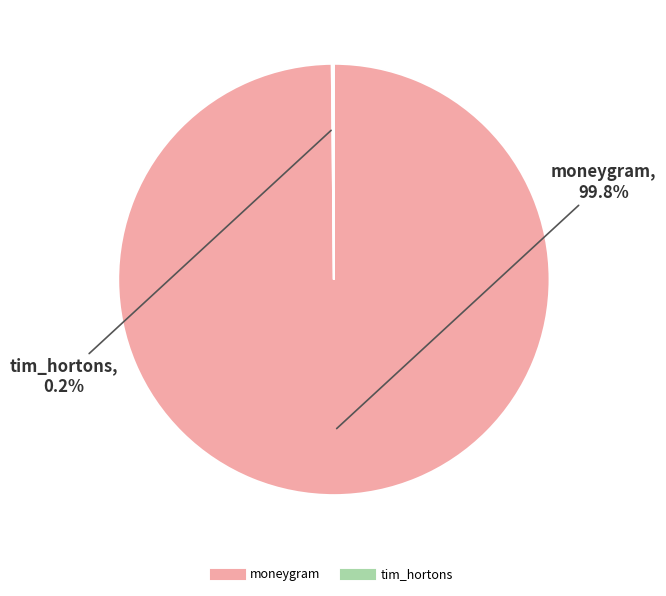

What is the largest slice in the pie chart?

moneygram